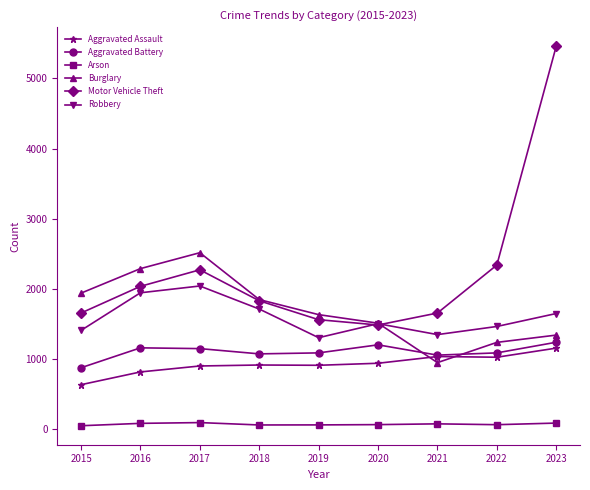

At which category does Burglary reach its first local valley?

2021